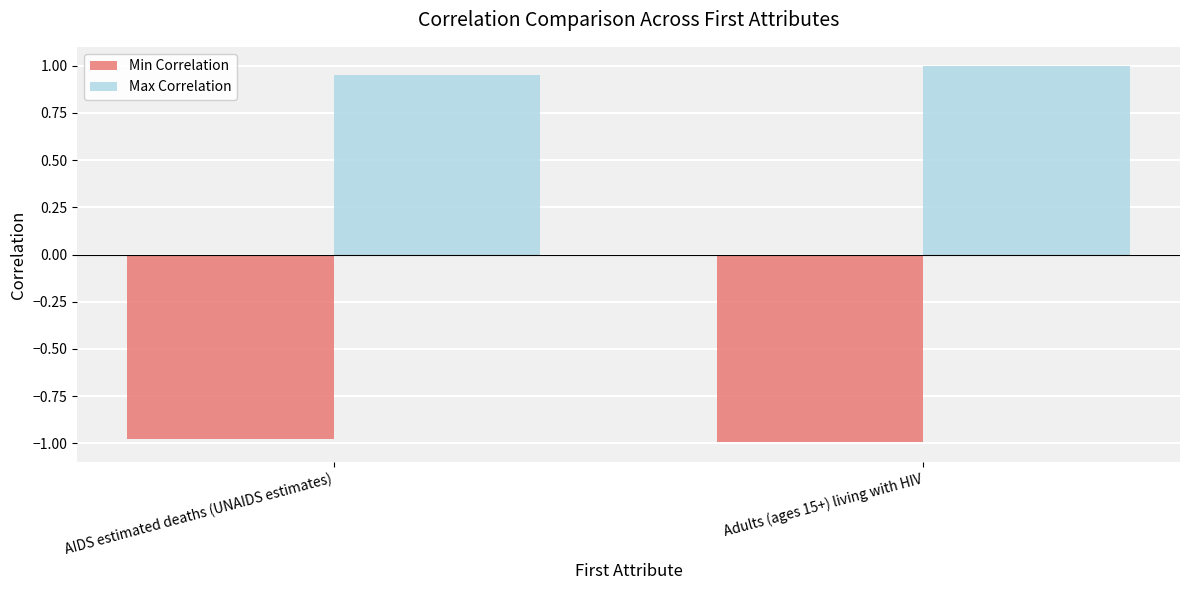

Does the chart contain stacked bars?

No